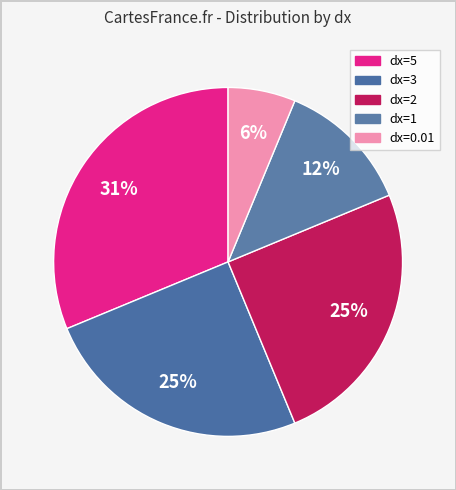

Count the number of slices in the pie.

5